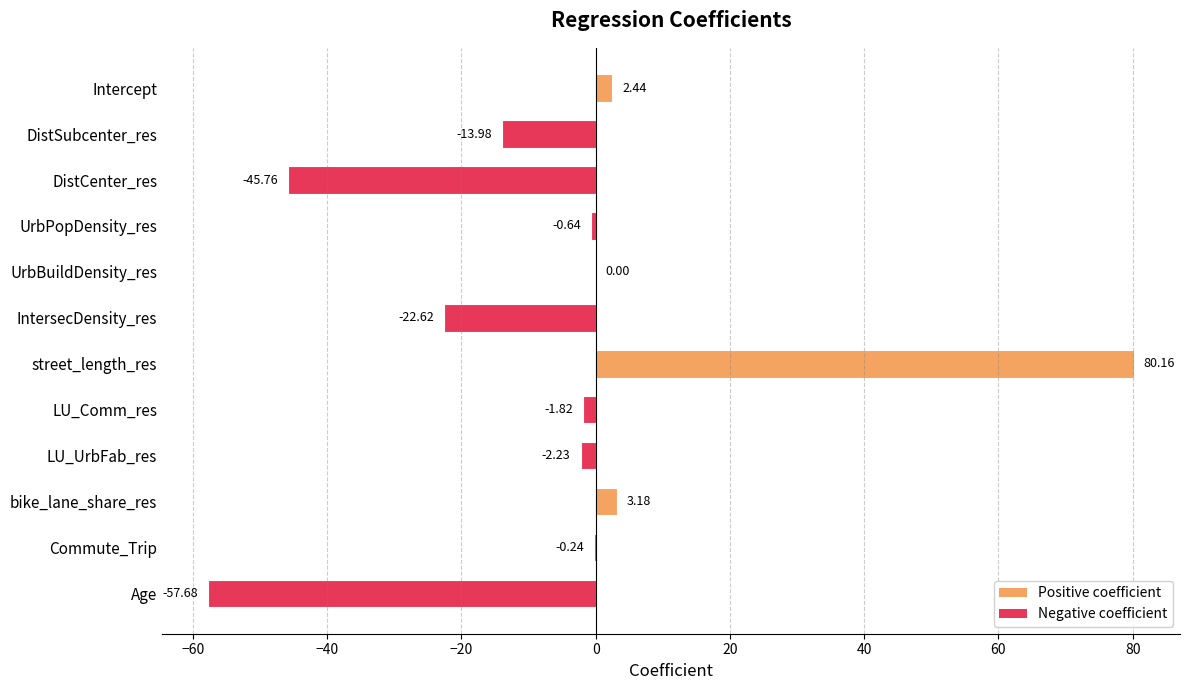

Where is the data nearest to the value 11?

bike_lane_share_res